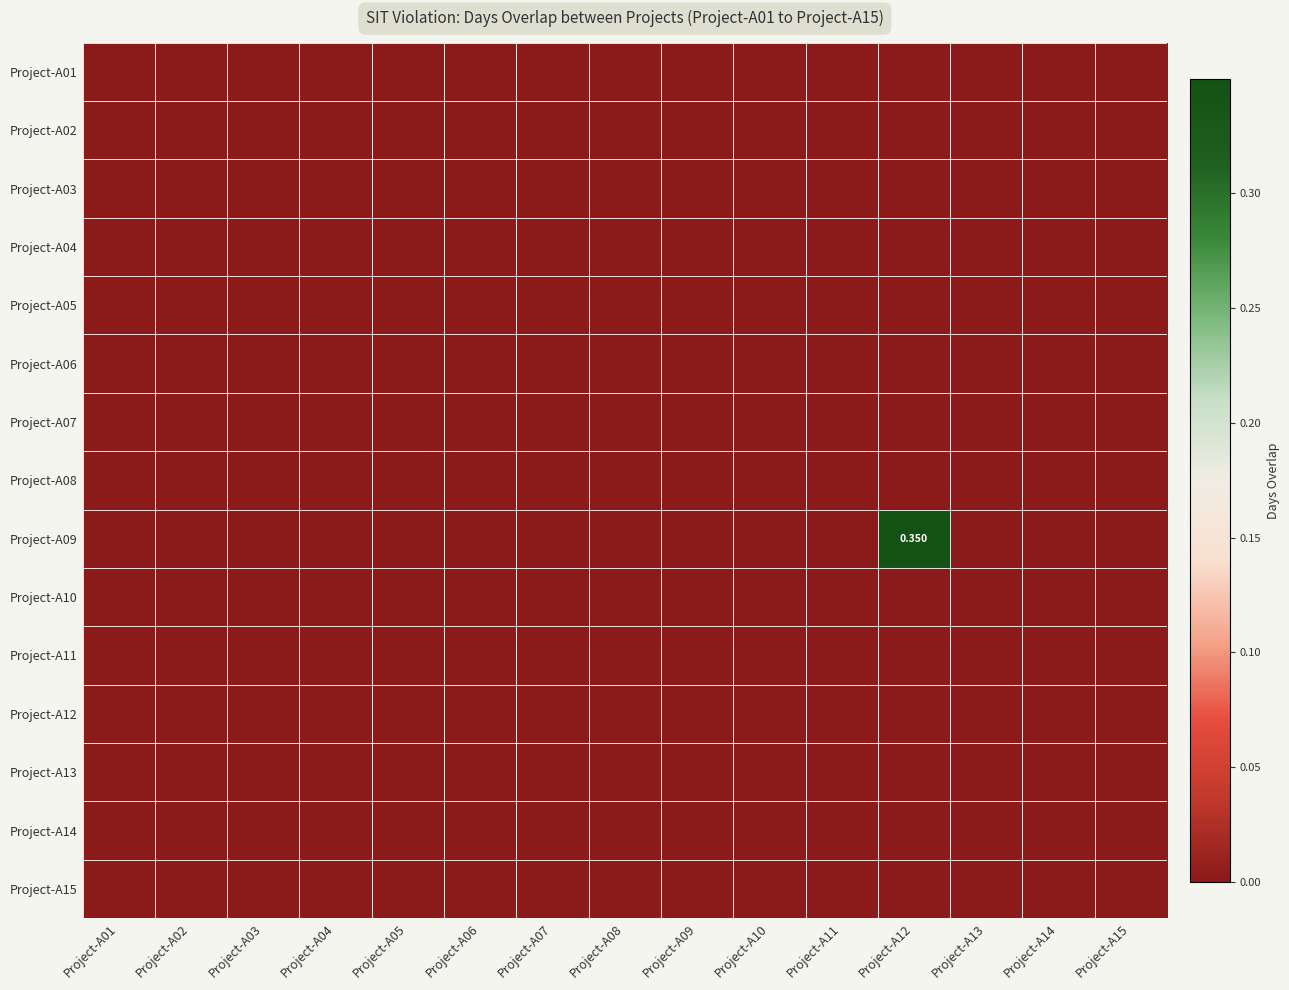

The value of Project-A11 at Project-A09 is 0.0. True or false?

True